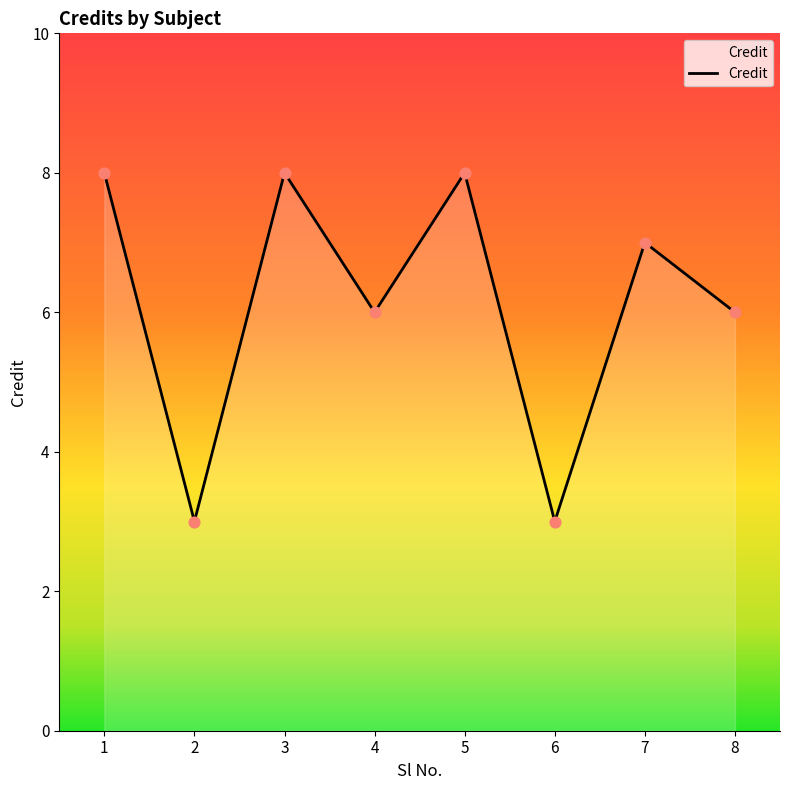

Which has a higher value, 5 or 8?

5